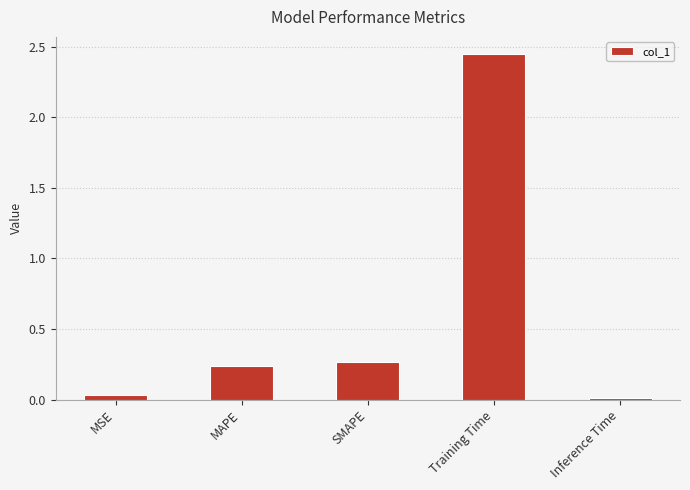

What is the average value?

0.6